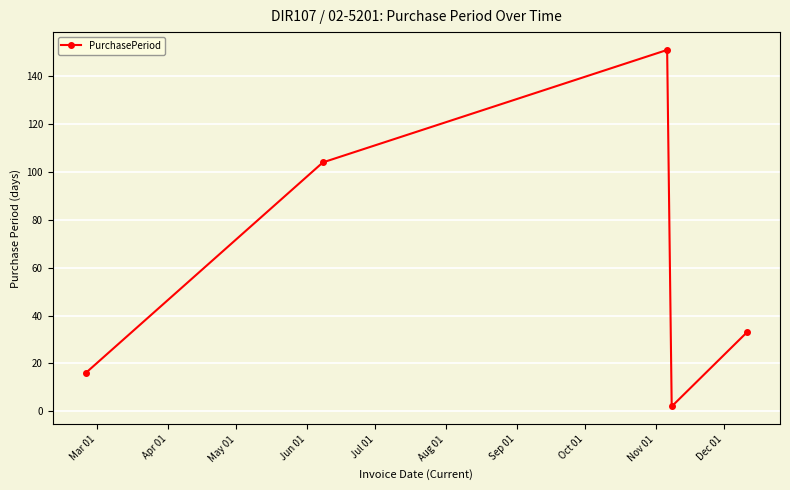

What is the difference between the maximum and minimum values?

149